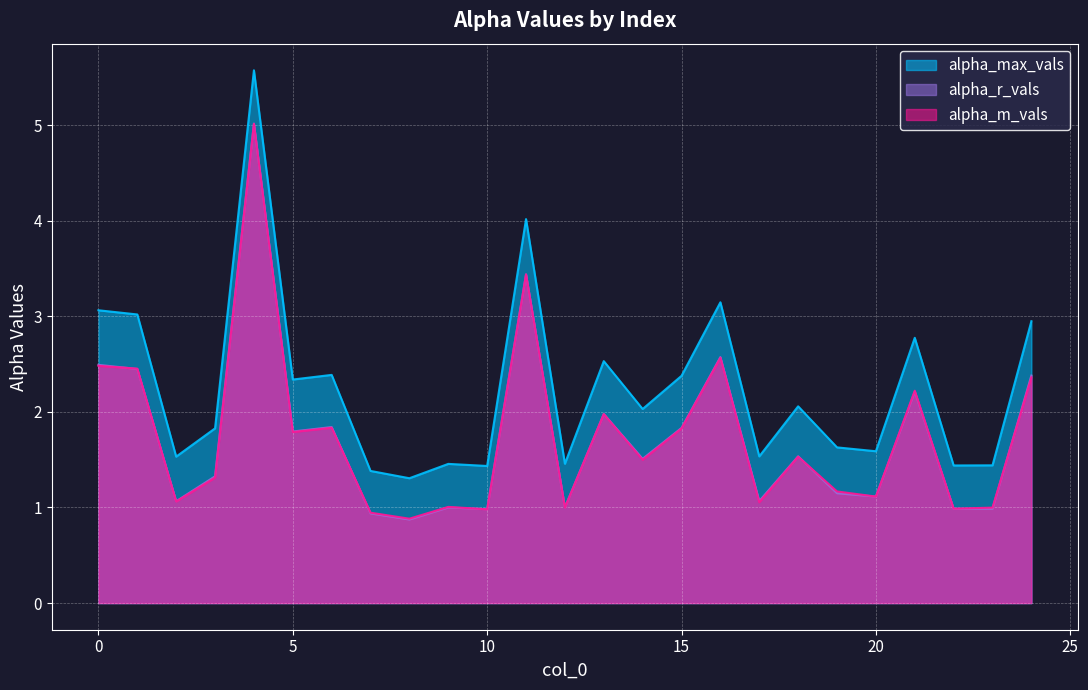

Rank the series at 0 from lowest to highest value.

alpha_m_vals, alpha_r_vals, alpha_max_vals